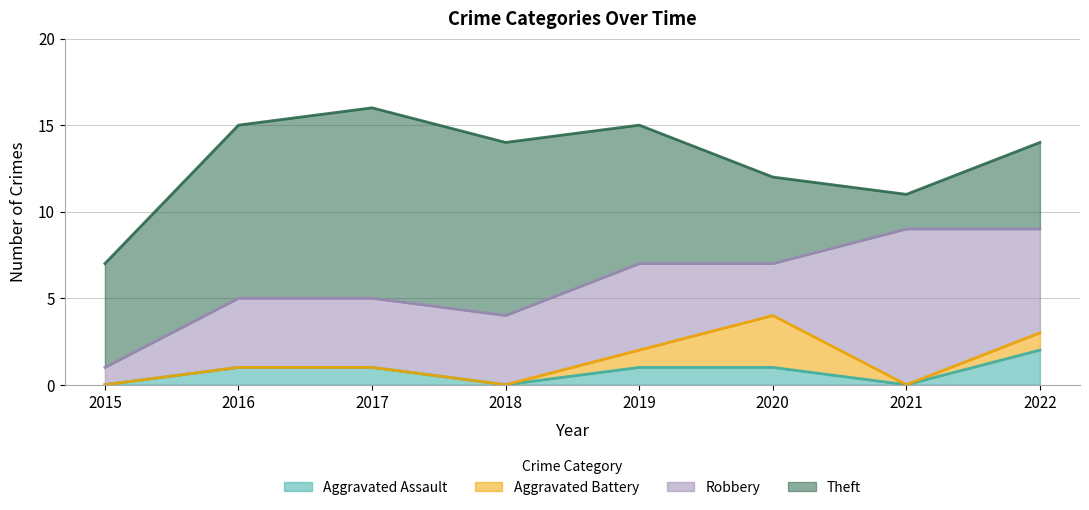

True or false: Theft has a value of 3 at 2016.

False